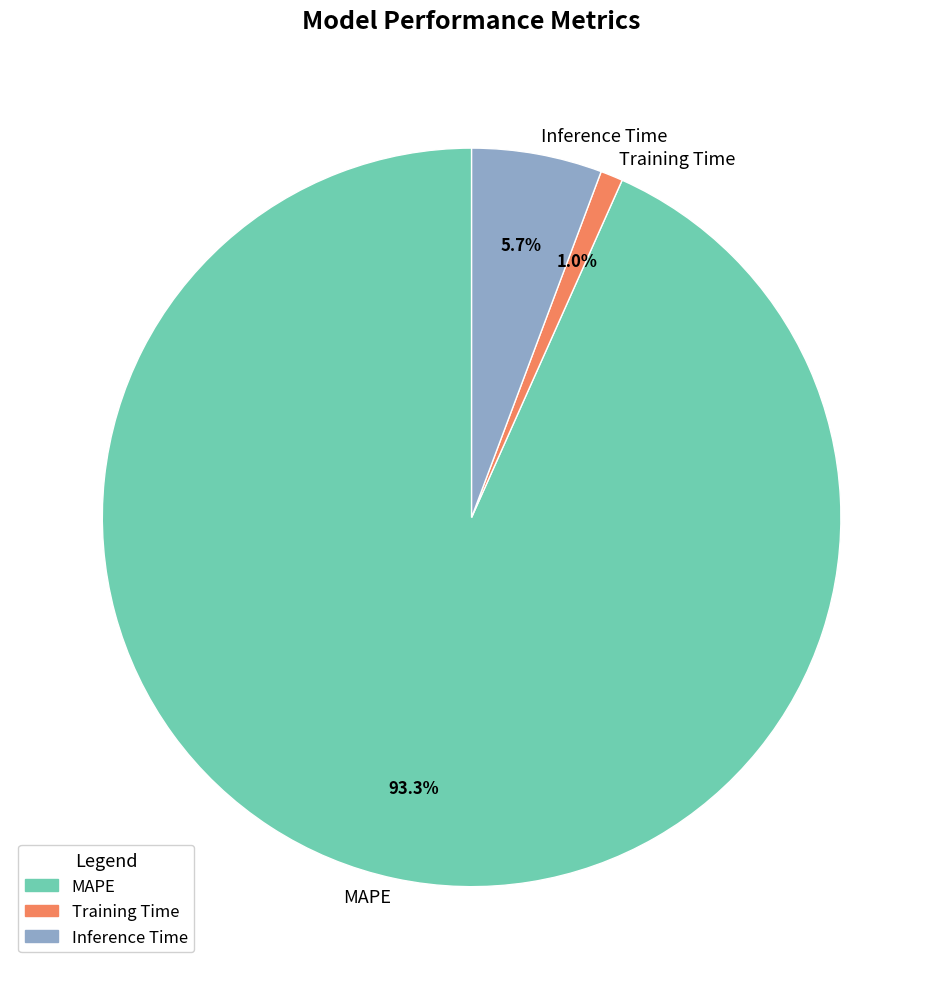

Is it true that Inference Time is 19% of the pie?

False